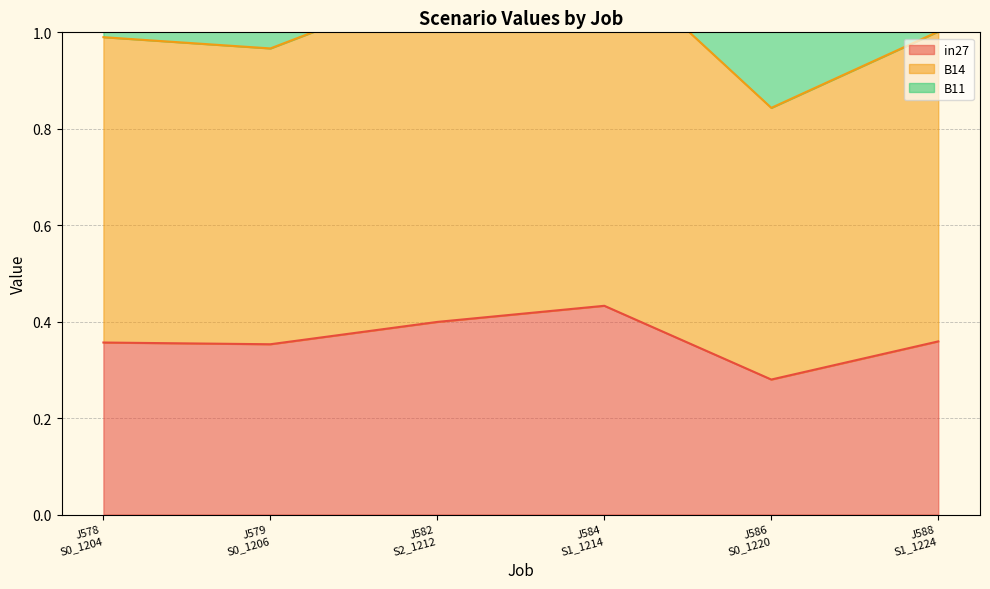

Which series has the largest range (max minus min)?

B14